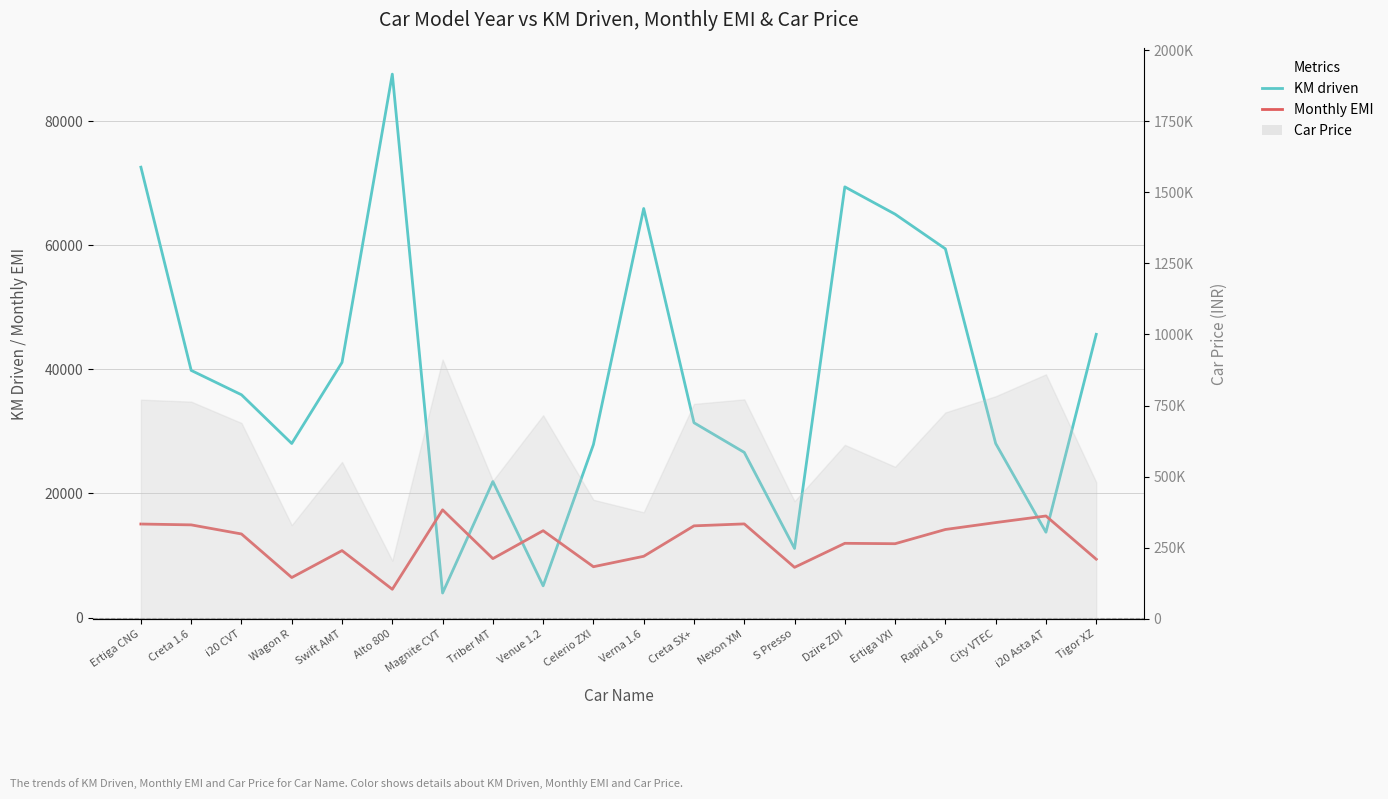

Which has a higher value, Venue 1.2 or Swift AMT?

Swift AMT